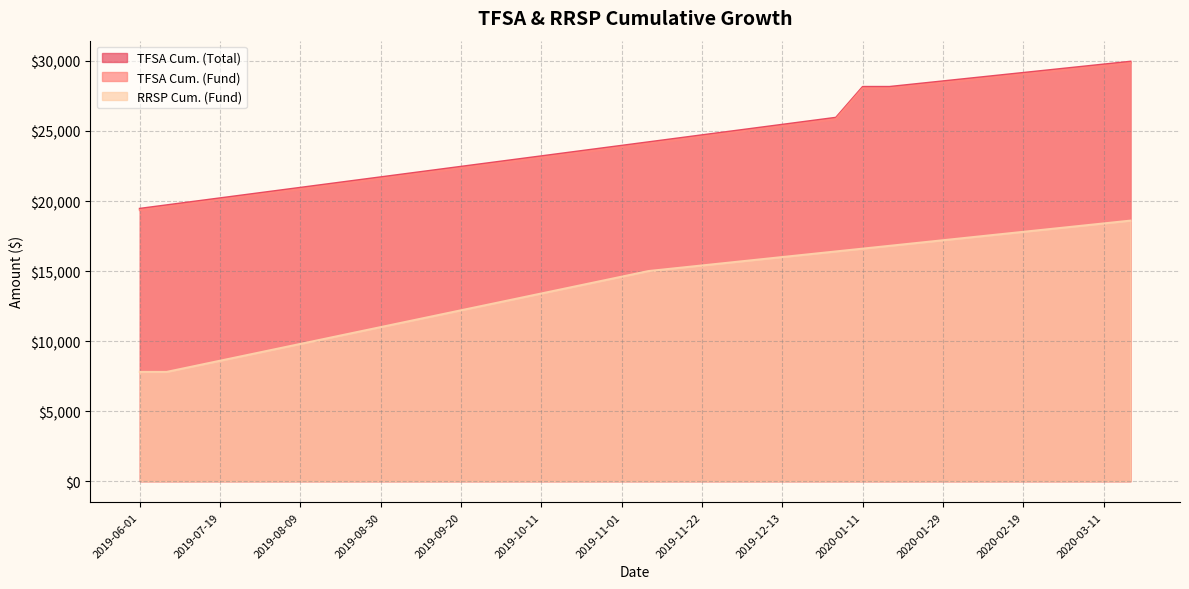

True or false: TFSA Cum. (Total) has more than 1 points higher than both neighbors.

False